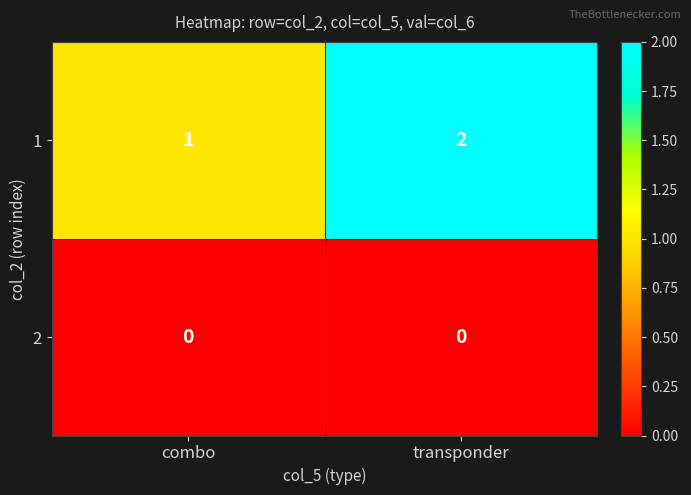

Which category has the highest value across all series?

transponder